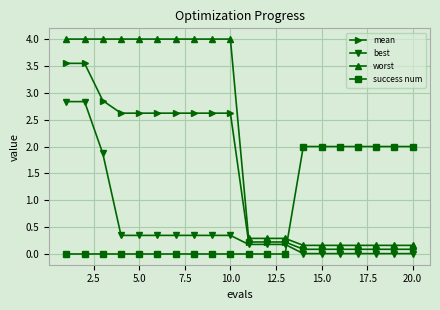

True or false: best and worst cross at least once.

False